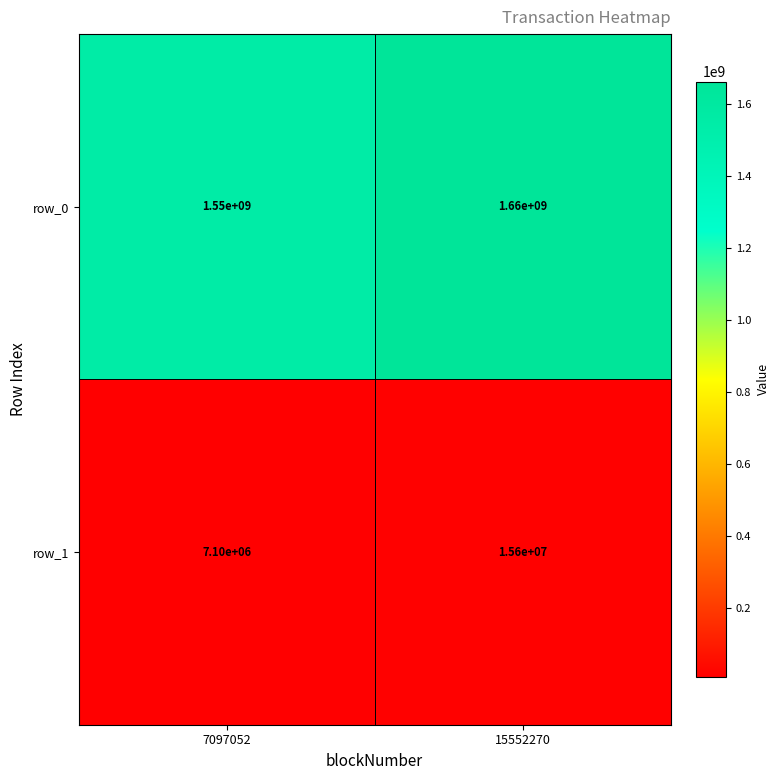

Reading right to left, transcribe all the data shown in this chart.

row_0: 1660000000	1550000000
row_1: 15600000	7100000